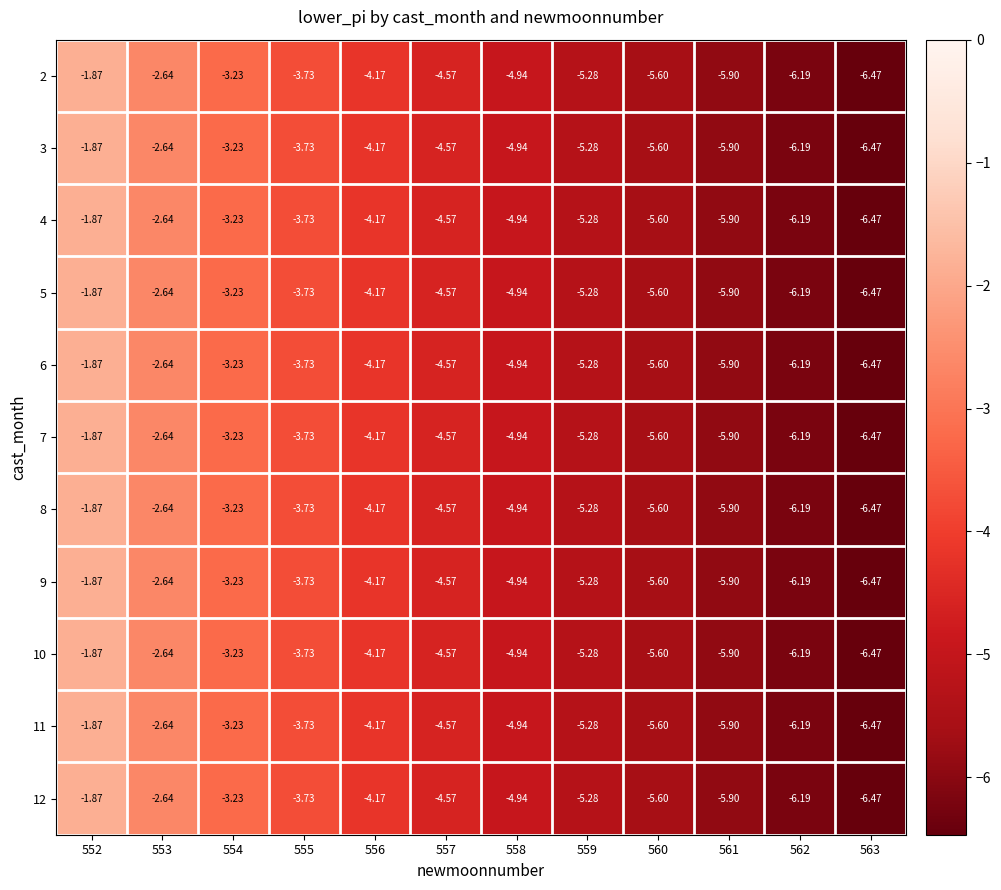

Is the value of 5 at 563 greater than the value of 9 at 561?

No